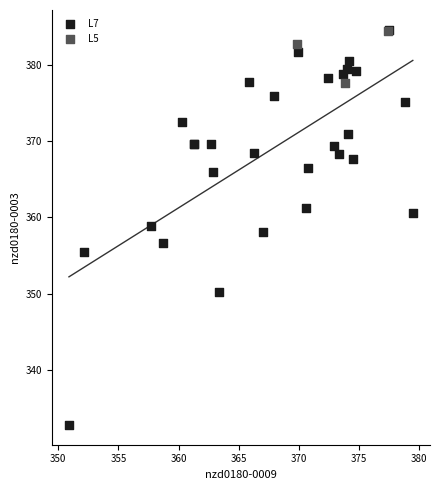

Which series reaches the minimum Y coordinate?

L7